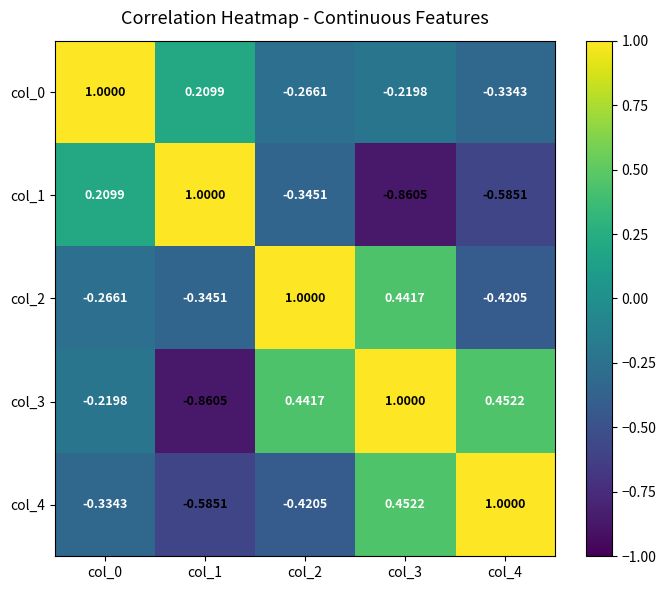

Is the value of col_1 at col_4 greater than the value of col_4 at col_0?

No